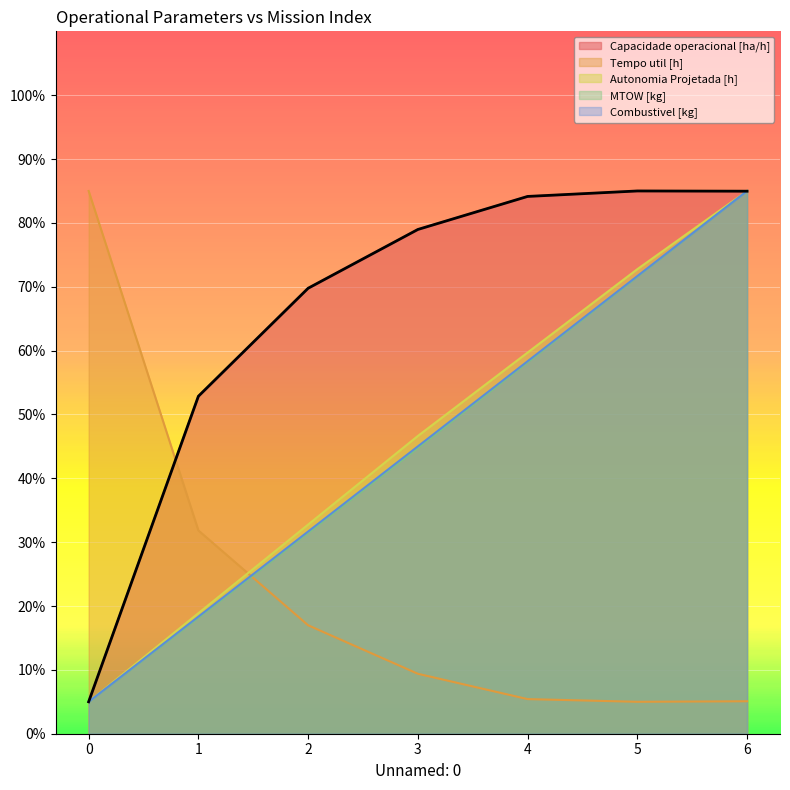

Which series changed the most between 2 and 4?

Autonomia Projetada [h]